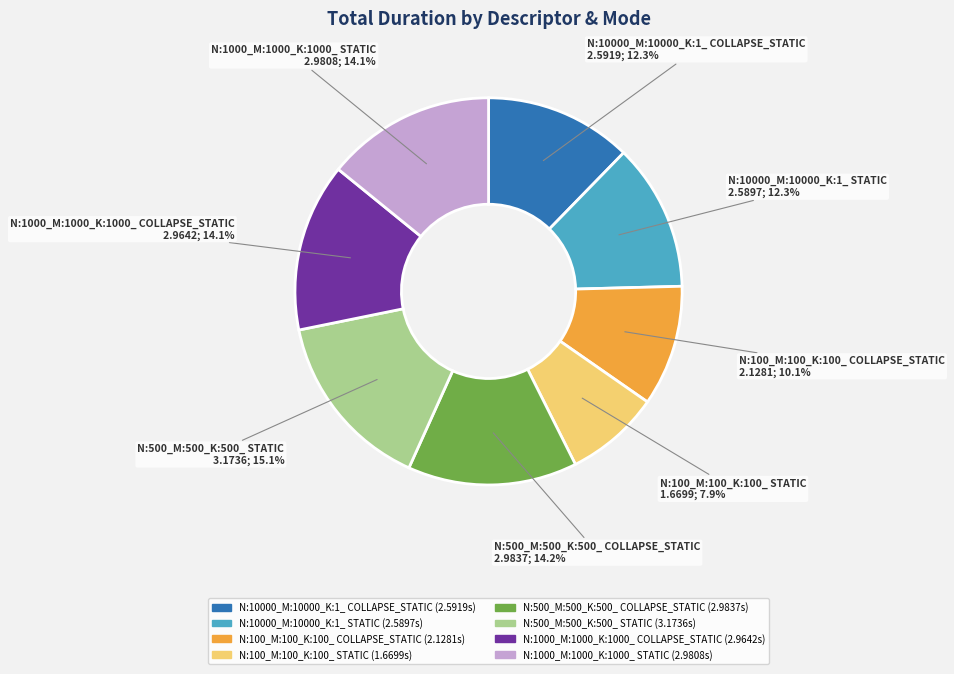

Is there a majority slice in this chart?

No